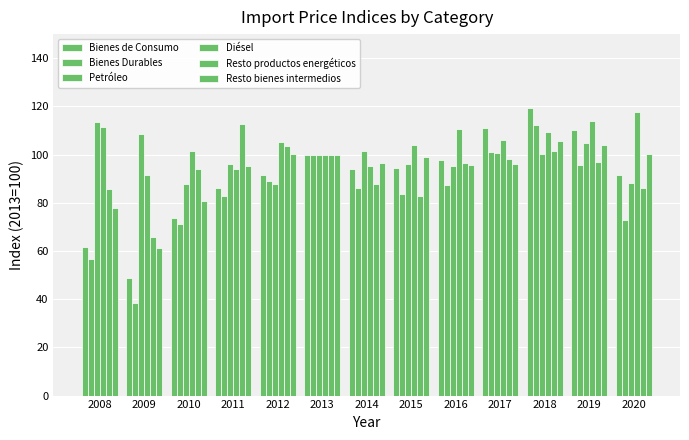

How many values in the Bienes de Consumo series exceed 93?

7